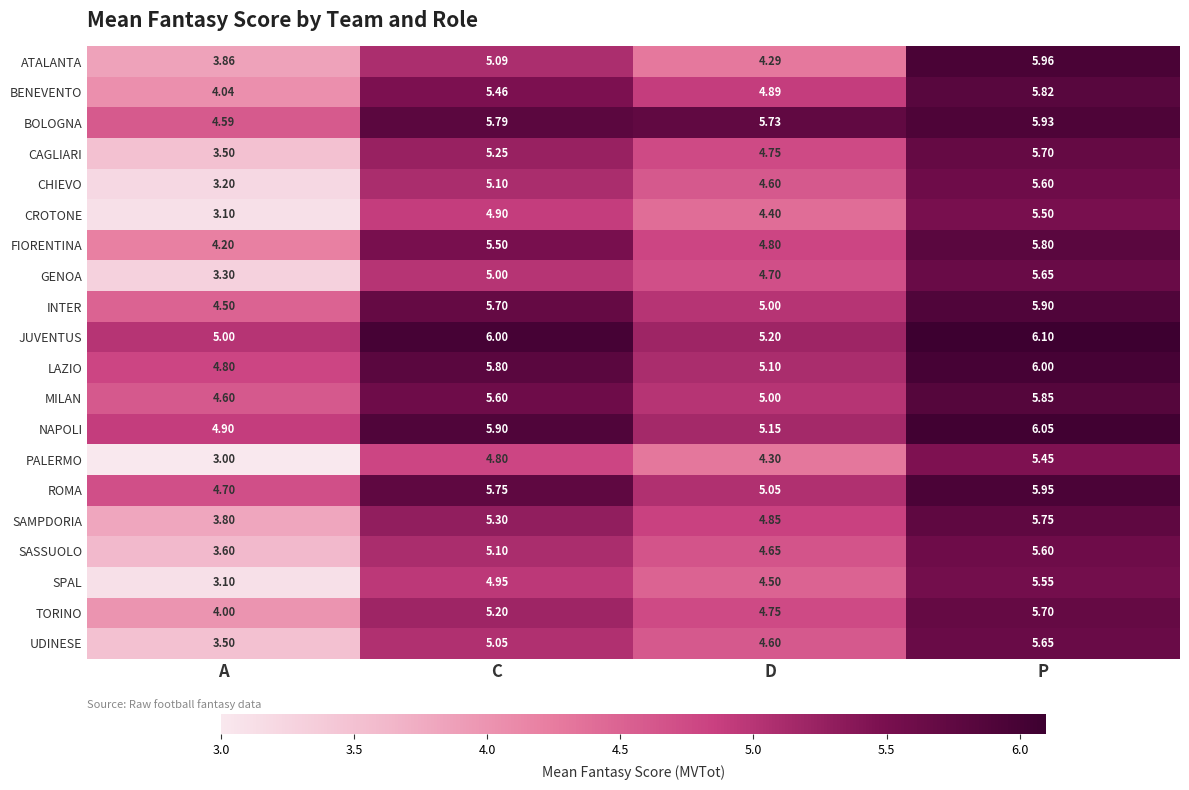

List the labels in order of TORINO value, smallest first.

A, D, C, P